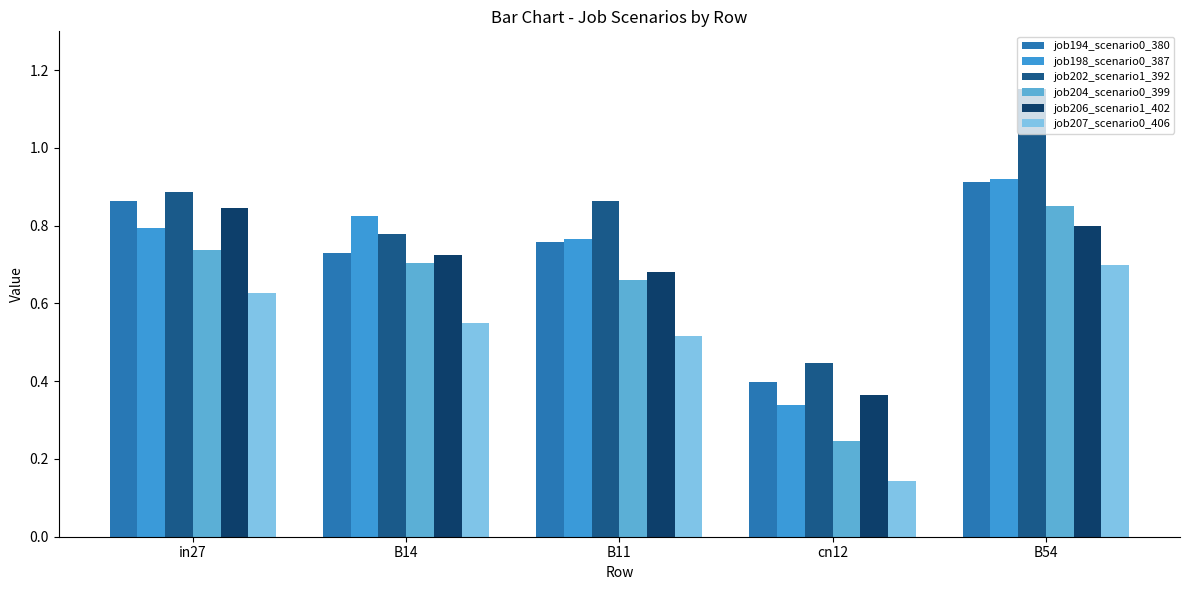

At which label is job198_scenario0_387 closest to 0?

cn12